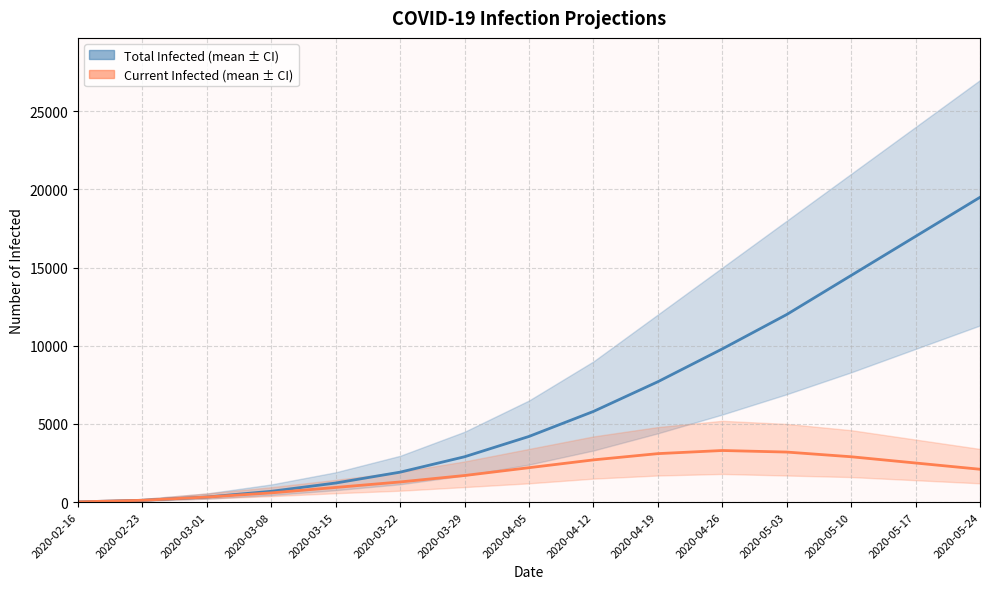

Reading right to left, transcribe all the data shown in this chart.

predicted_total_infected_mean: 19500	17000	14500	12000	9800	7700	5800	4200	2900	1915	1220	689	323	114	14
predicted_current_infected_mean: 2100	2500	2900	3200	3300	3100	2700	2200	1700	1288	937	589	323	114	14